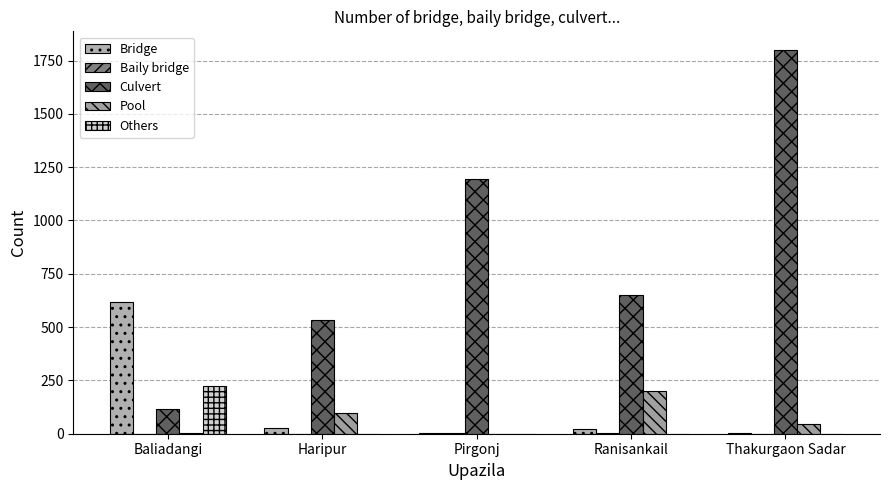

Are the bars grouped side by side (vs. stacked)?

Yes